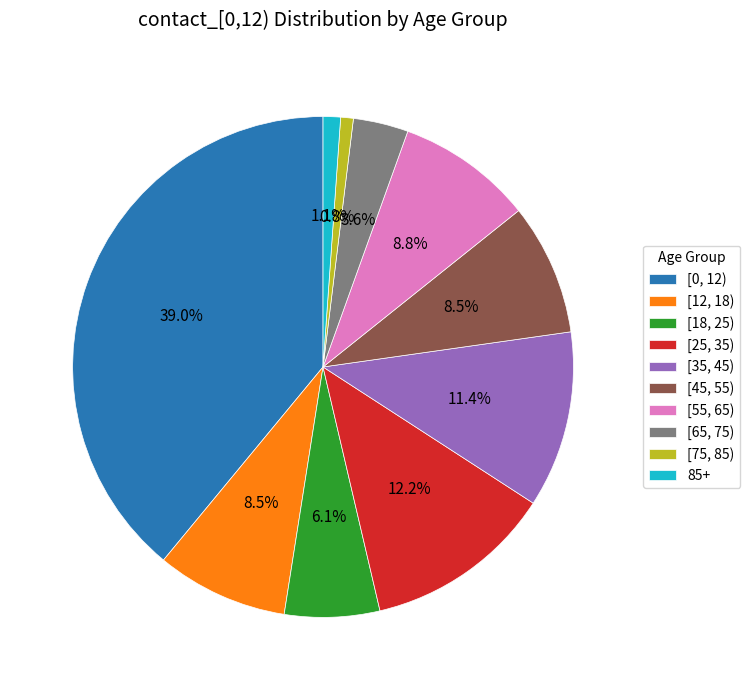

How many slices are in this pie chart?

10